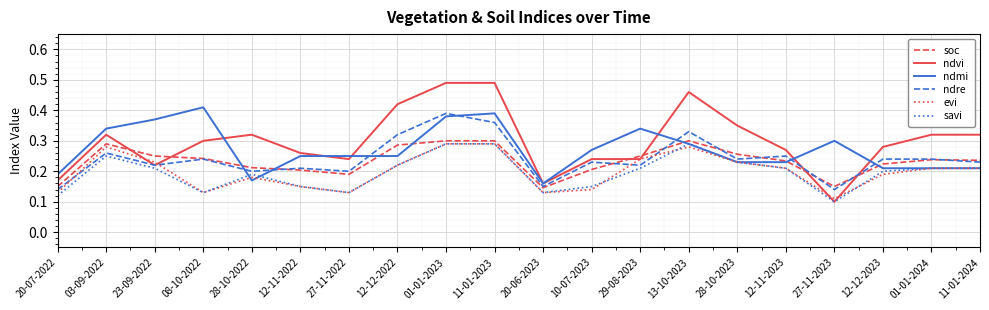

Which category has the lowest value across all series?

27-11-2023